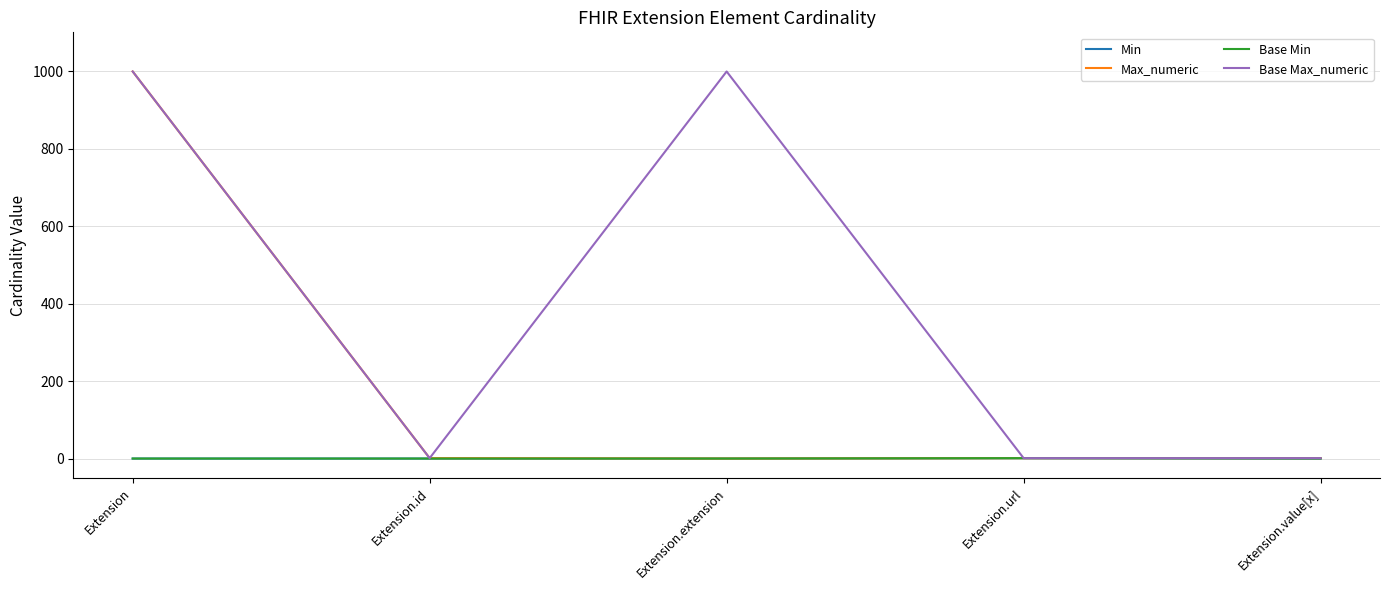

What is the sum of all Base Min values?

1